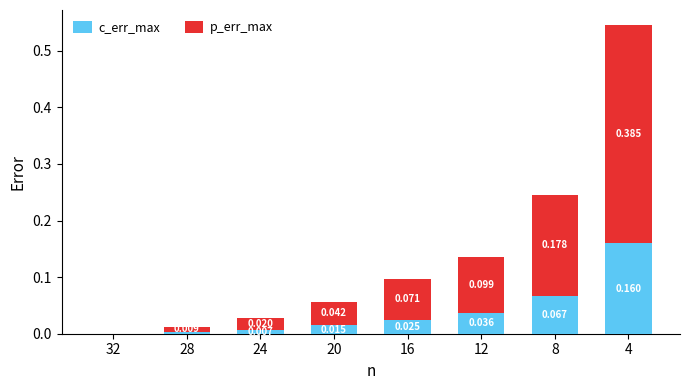

Does the chart contain stacked bars?

Yes